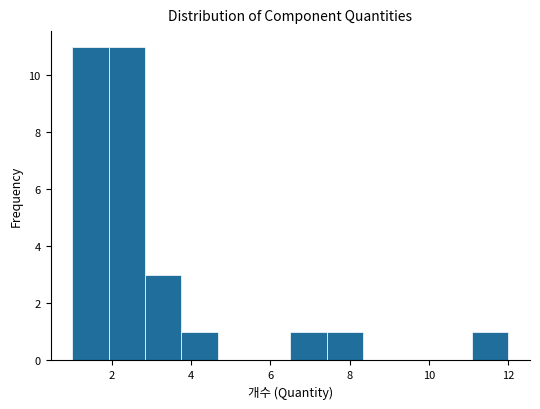

Reading left to right, list every bar in this chart as the range it spans on the x-axis followed by its height. Neither the bar edges nor the heights are printed on the chart, so give them approximately, as read against the axes.

1.0 to 2.0: 11
2.0 to 2.8: 11
2.8 to 3.8: 3
3.8 to 4.6: 1
4.6 to 5.6: 0
5.6 to 6.6: 0
6.6 to 7.4: 1
7.4 to 8.4: 1
8.4 to 9.2: 0
9.2 to 10.2: 0
10.2 to 11.0: 0
11.0 to 12.0: 1